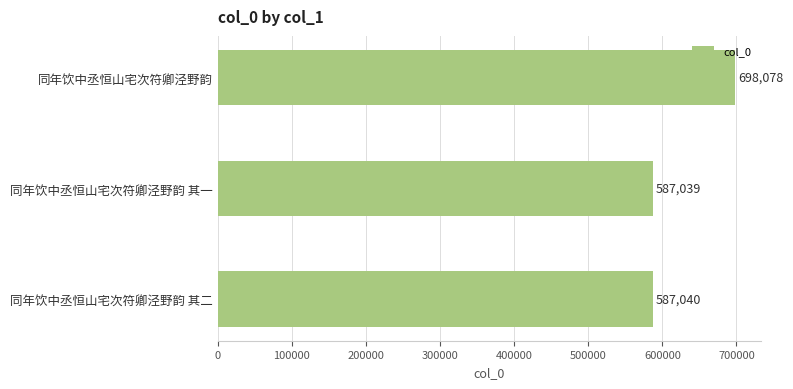

What is the label of the 2nd bar from the bottom?

同年饮中丞恒山宅次符卿泾野韵 其一